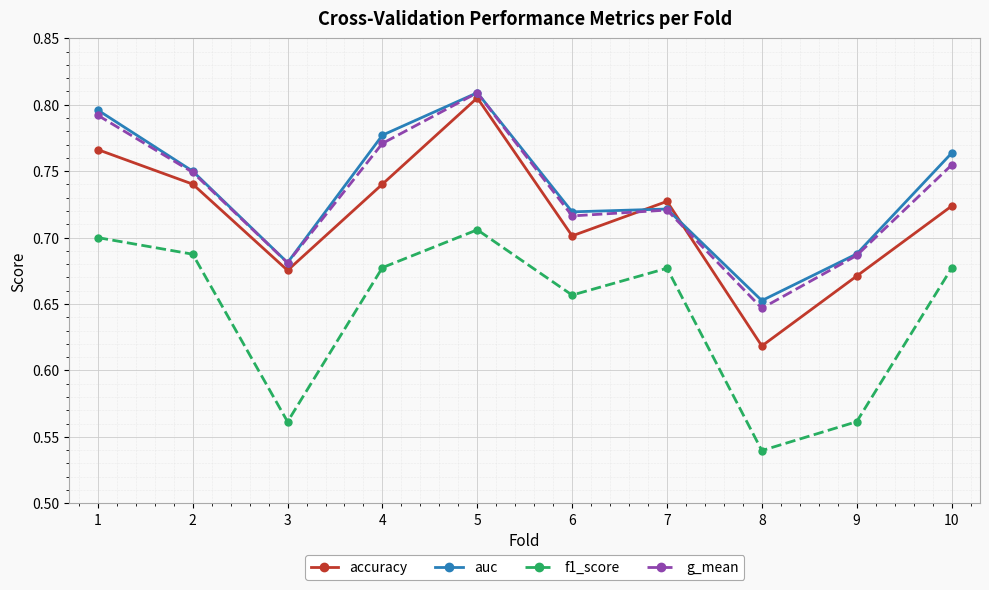

Where do auc and accuracy first cross each other?

6 and 7